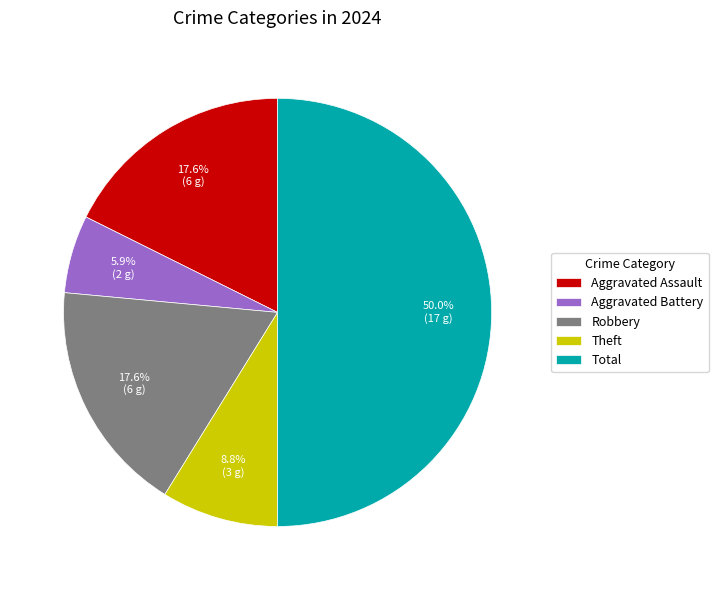

What is the ratio of the value at Aggravated Assault to the value at Total?

0.4